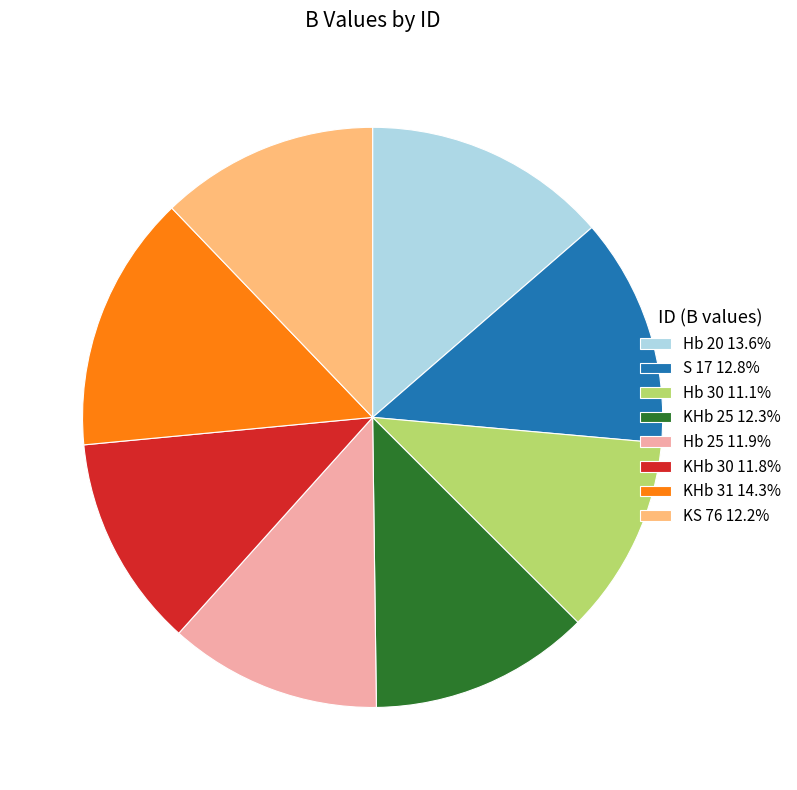

Count the number of slices in the pie.

8